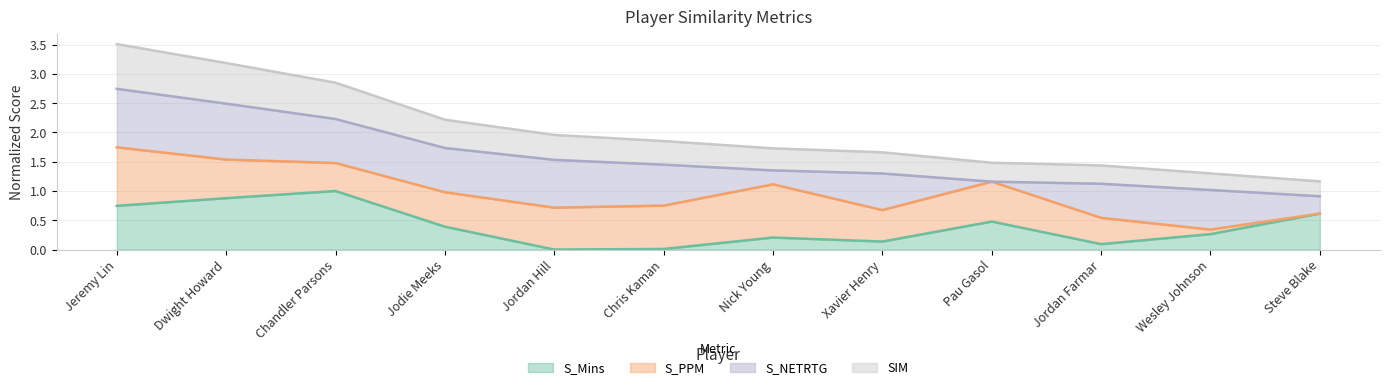

In S_Mins, how many points are higher than both neighbors (excluding endpoints)?

3